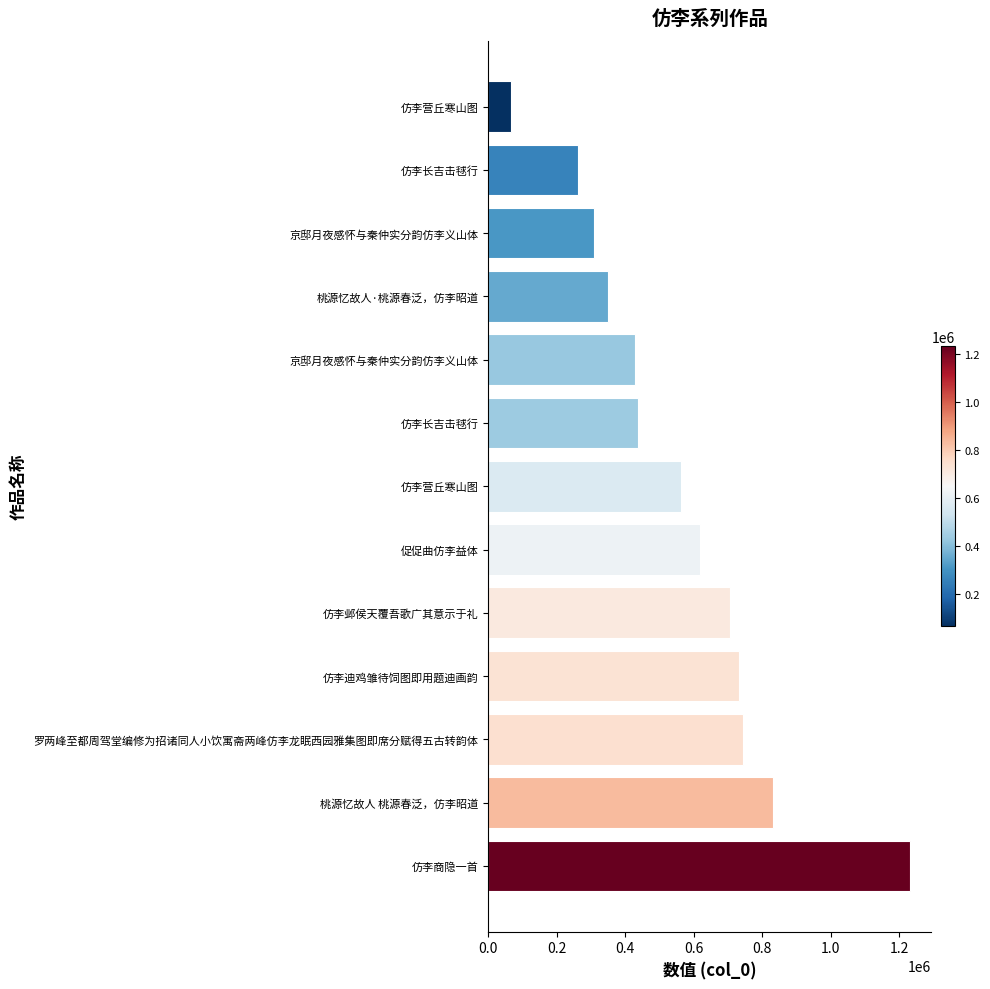

How many data points does each series have?

13